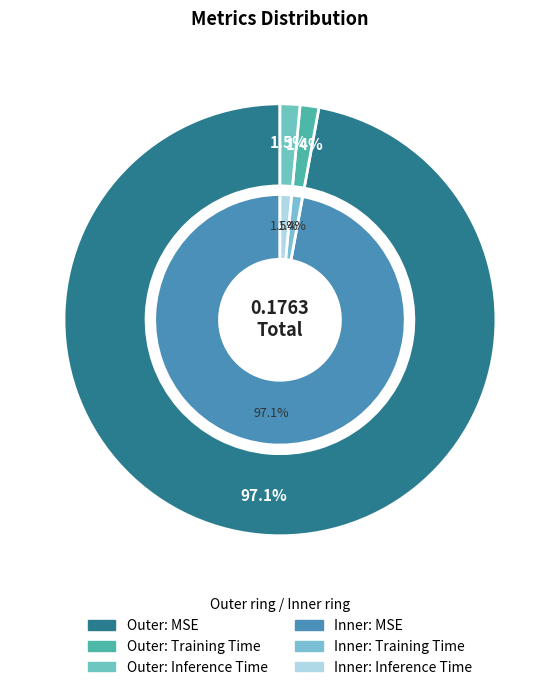

Does MSE represent more than half of the total?

Yes